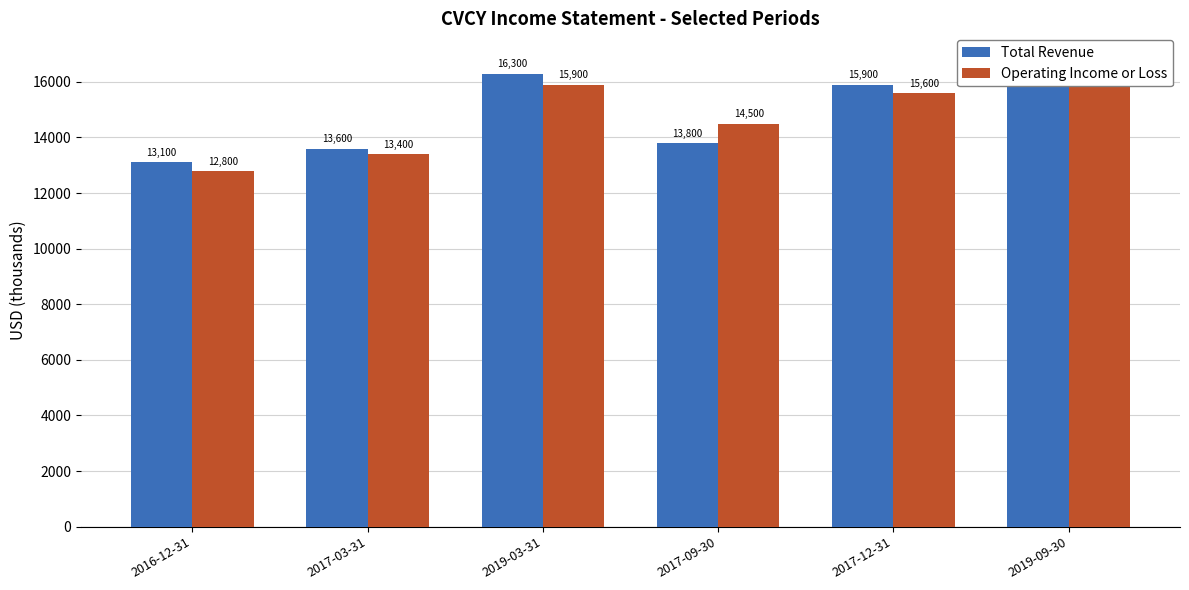

What position from the right is 2019-09-30?

1